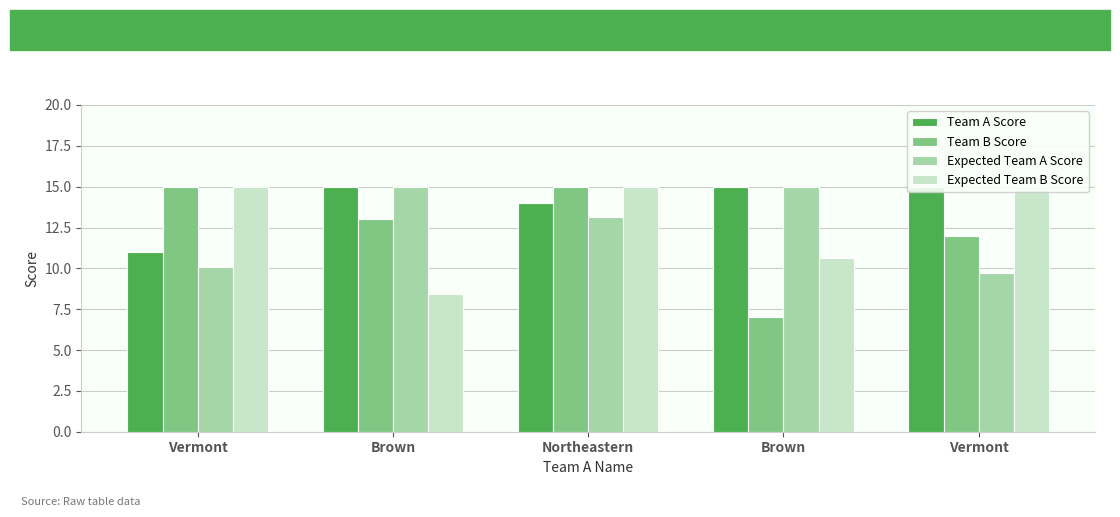

At which label is Expected Team A Score closest to 12?

Northeastern